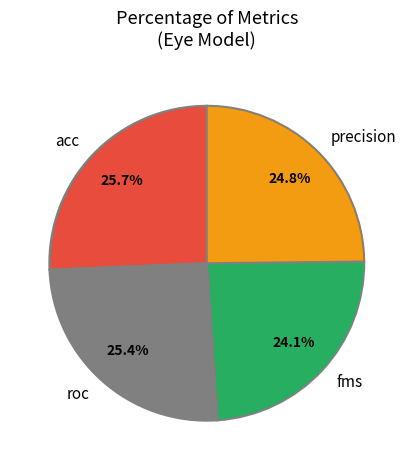

To the nearest percent, what is the average slice percentage?

25%